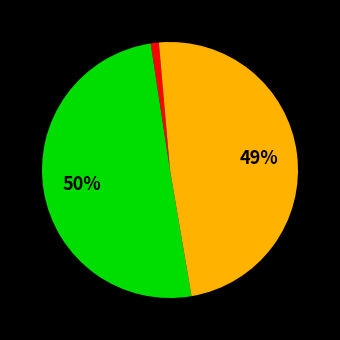

To the nearest percent, what is the difference between the largest and smallest slice percentages?

49%